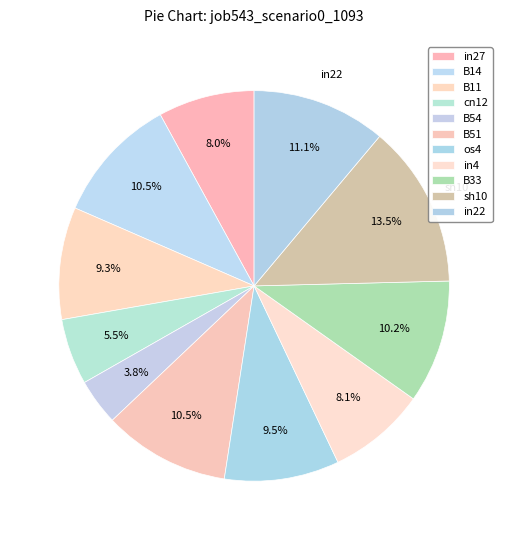

Between B33 and B11, which is larger?

B33